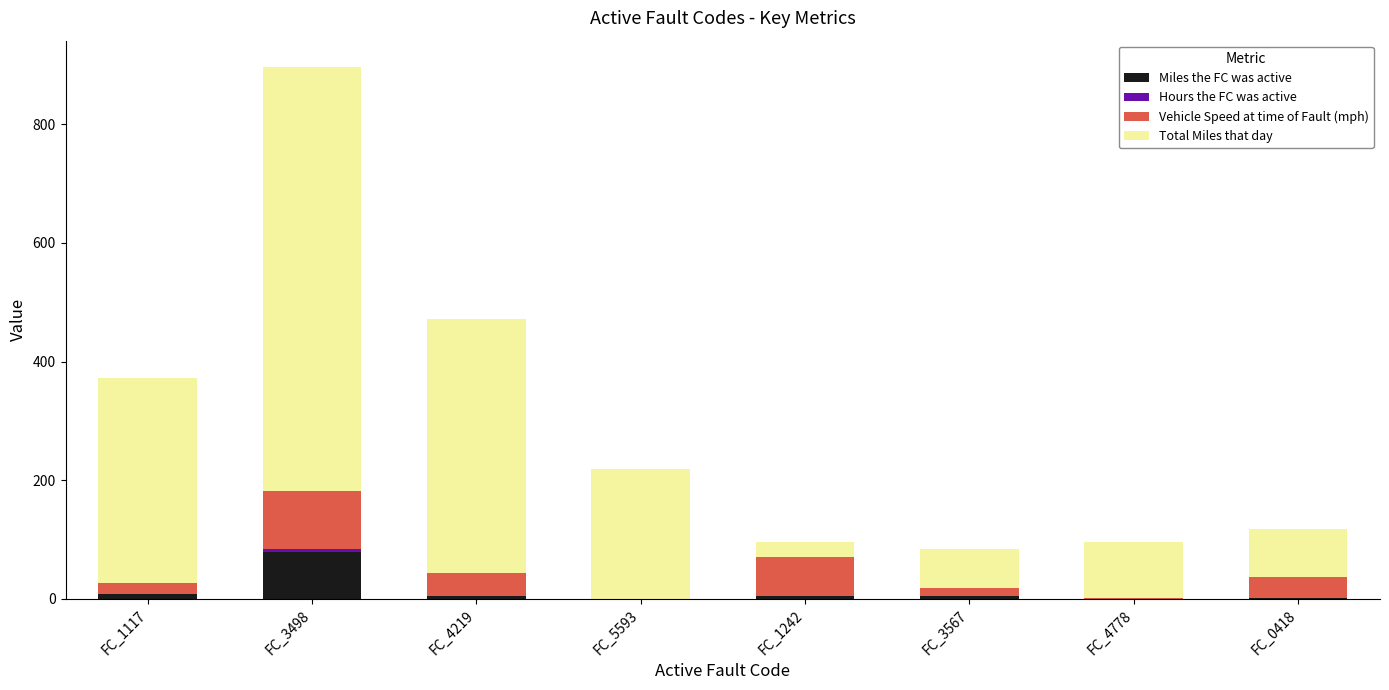

The Miles the FC was active series shows 0.0 at FC_4778. True or false?

True